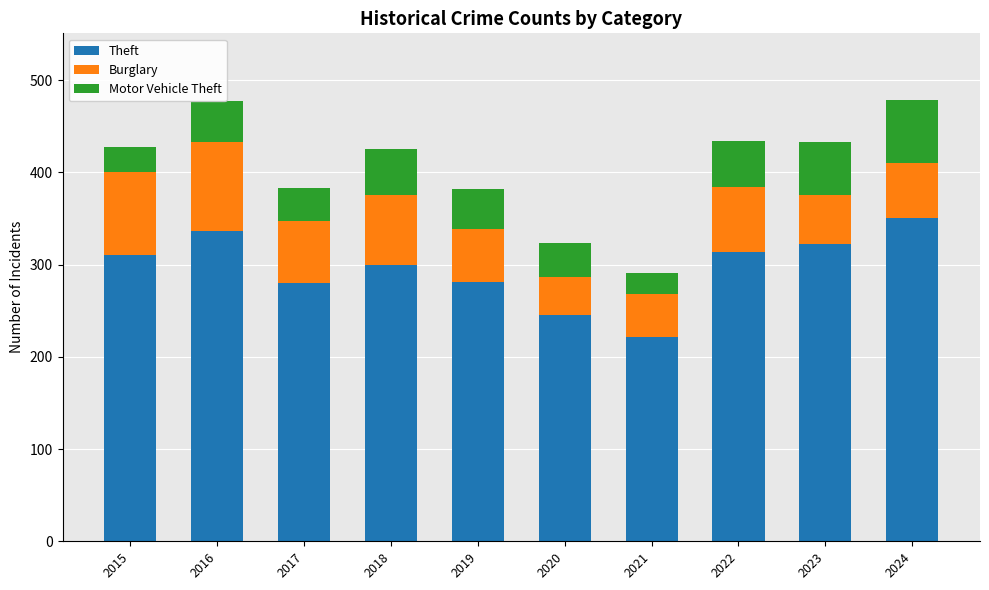

How many data points in Theft are less than 311?

5